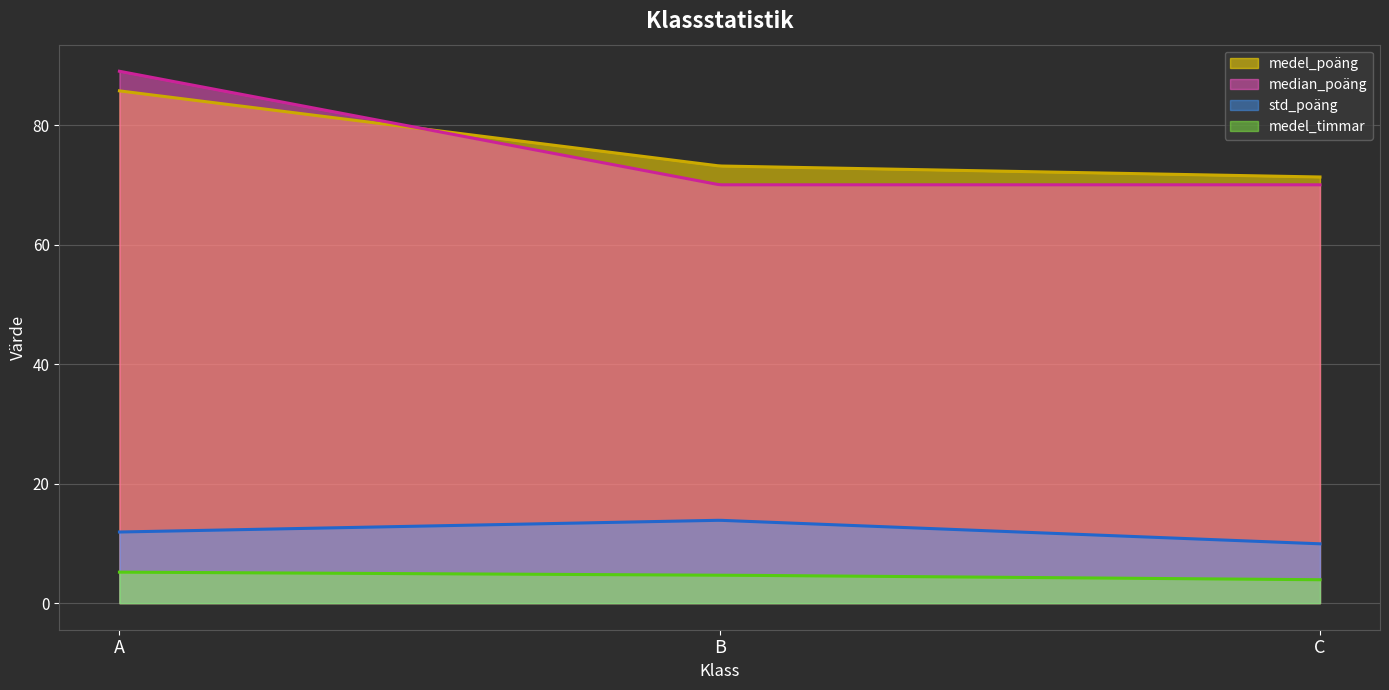

True or false: std_poäng has a value of 9.9 at C.

True